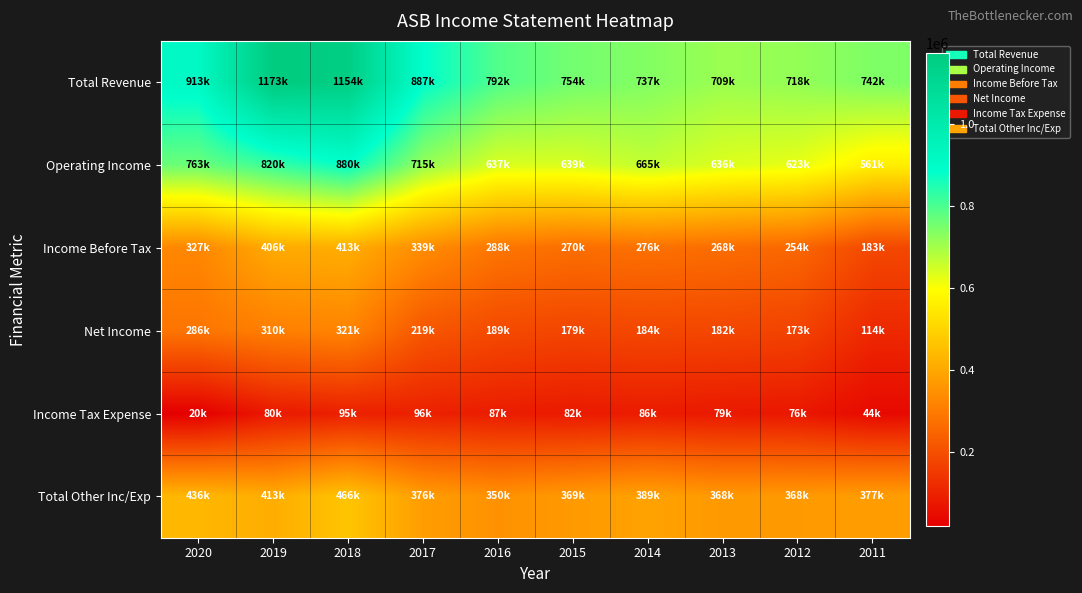

Reading left to right, extract all data points from this chart.

Total Revenue: 2020=912800	2019=1172600	2018=1154100	2017=886600	2016=791600	2015=753700	2014=736700	2013=709000	2012=718300	2011=741600
Operating Income: 2020=763000	2019=819700	2018=879600	2017=715200	2016=637300	2015=638800	2014=665000	2013=635500	2012=623000	2011=560800
Income Before Tax: 2020=327000	2019=406500	2018=413300	2017=338800	2016=287600	2015=269800	2014=276000	2013=267900	2012=254500	2011=183400
Net Income: 2020=286400	2019=309500	2018=321200	2017=218600	2016=189300	2015=179300	2014=183800	2013=182100	2012=173000	2011=114200
Income Tax Expense: 2020=20200	2019=79700	2018=94800	2017=96500	2016=87300	2015=81500	2014=85500	2013=79200	2012=75500	2011=43700
Total Other Inc/Exp: 2020=436000	2019=413200	2018=466200	2017=376500	2016=349700	2015=369000	2014=388900	2013=367700	2012=368500	2011=377400